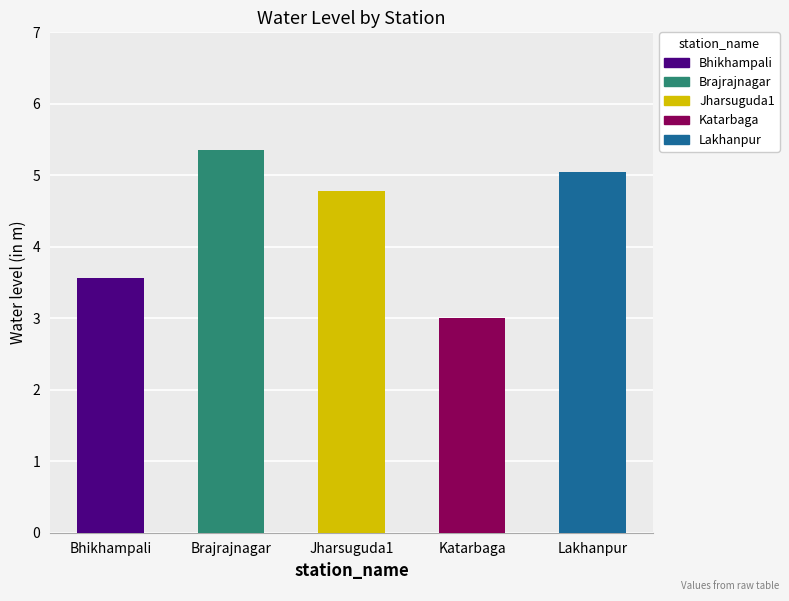

List the labels in order of value, smallest first.

Katarbaga, Bhikhampali, Jharsuguda1, Lakhanpur, Brajrajnagar